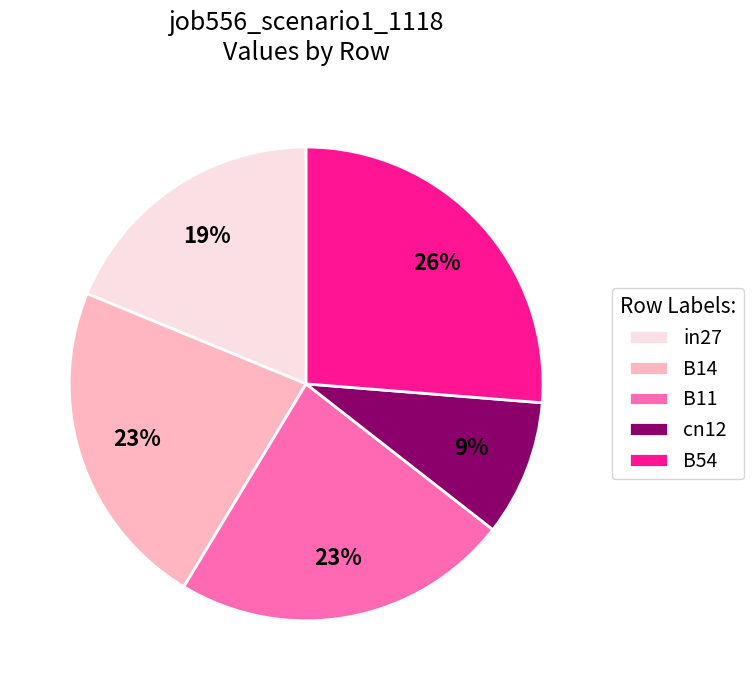

How many slices are in this pie chart?

5